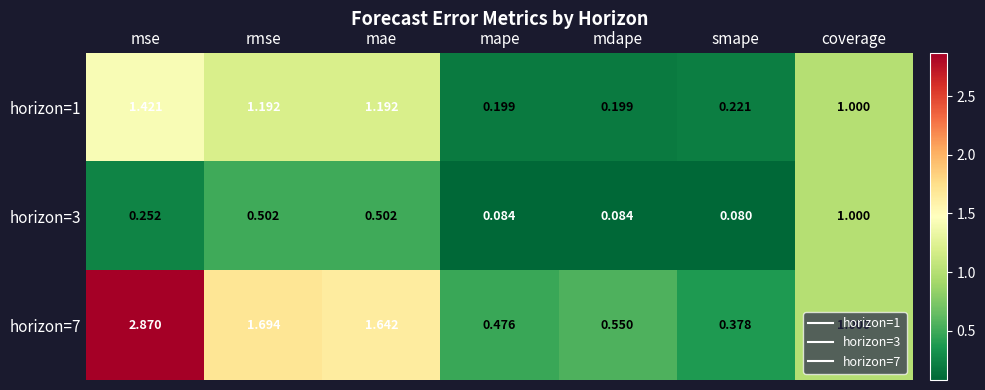

Which category has the highest value across all series?

mse